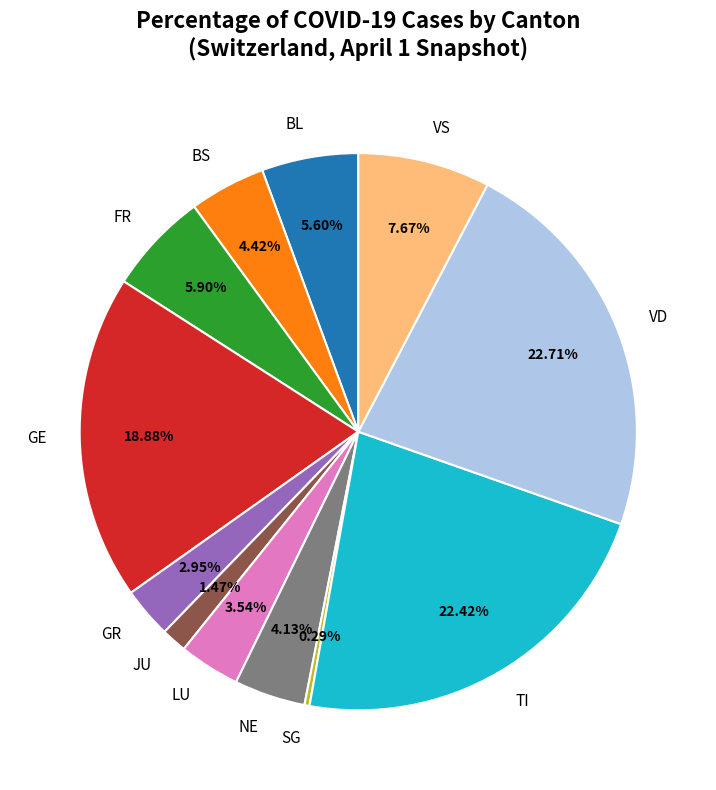

Which has a higher value, BL or GR?

BL